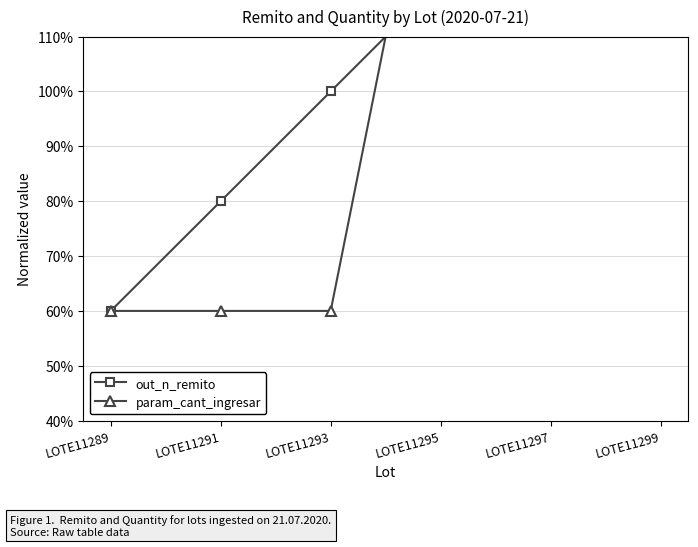

Reading left to right, transcribe all the data shown in this chart.

out_n_remito: LOTE11289=60	LOTE11291=80	LOTE11293=100	LOTE11295=120	LOTE11297=140	LOTE11299=160
param_cant_ingresar: LOTE11289=60	LOTE11291=60	LOTE11293=60	LOTE11295=160	LOTE11297=160	LOTE11299=160